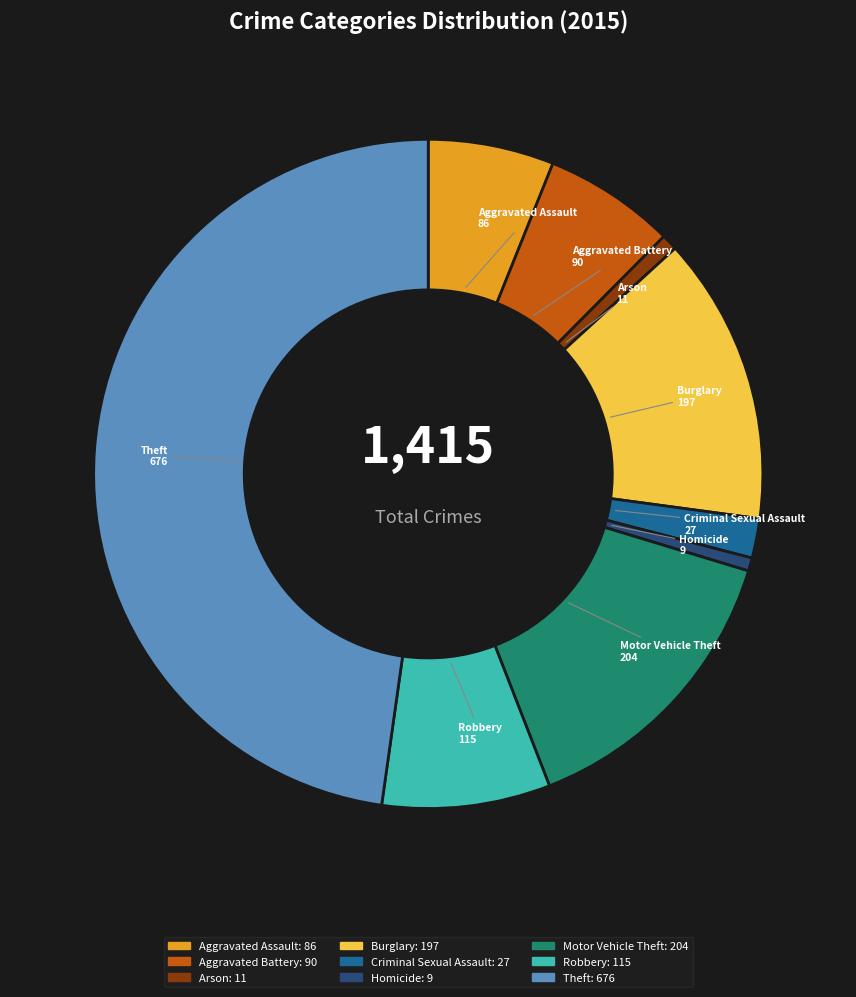

What is the ratio of the value at Robbery to the value at Aggravated Assault?

1.3